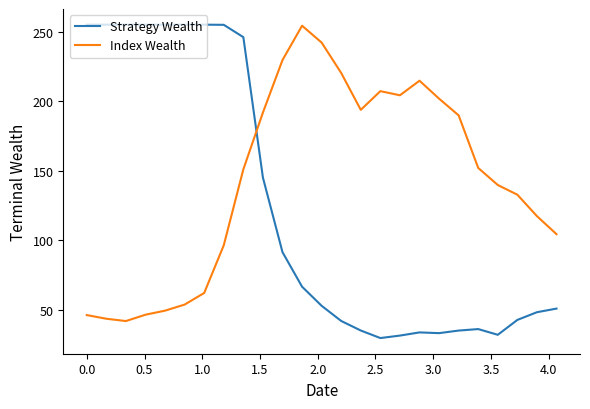

Which series has the largest total across all categories?

Index Wealth